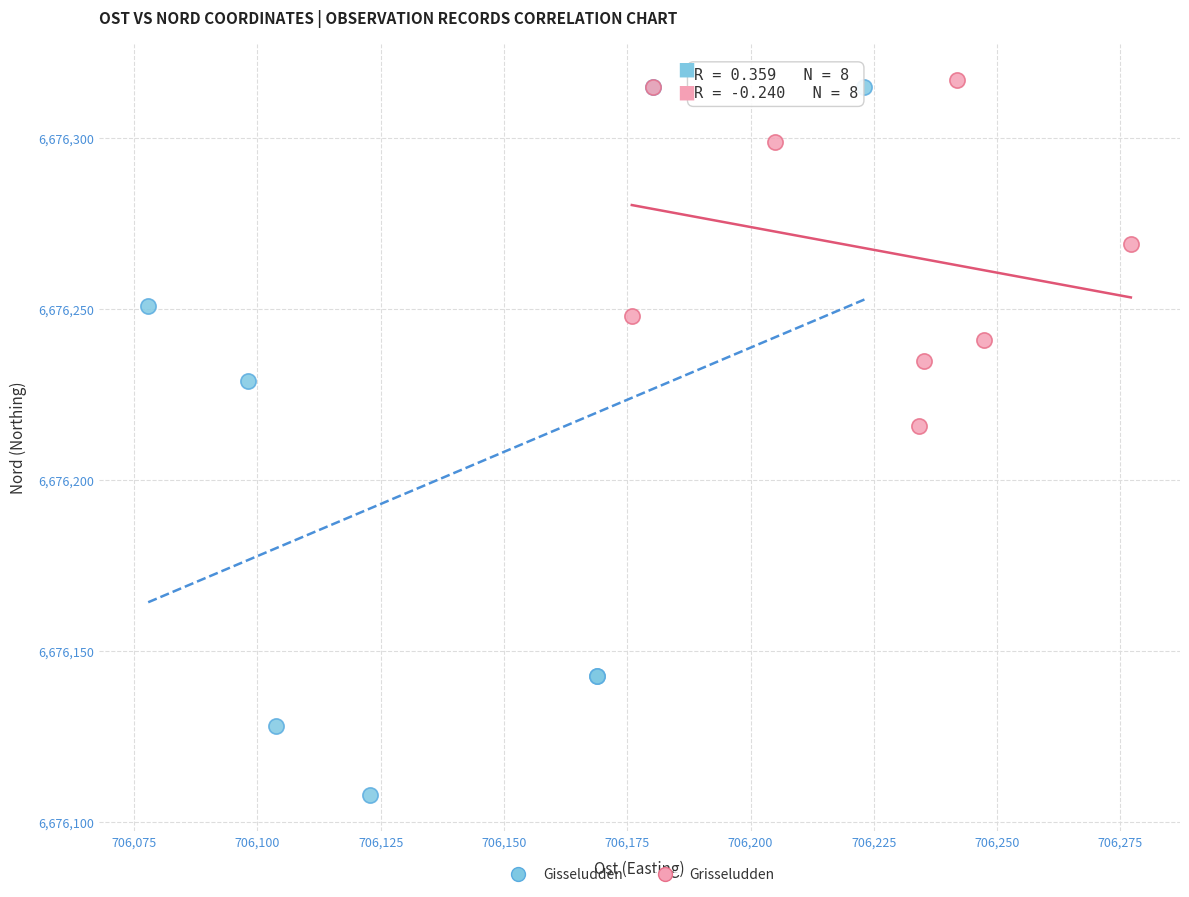

What are all the series names shown in the legend?

Gisseludden, Grisseludden